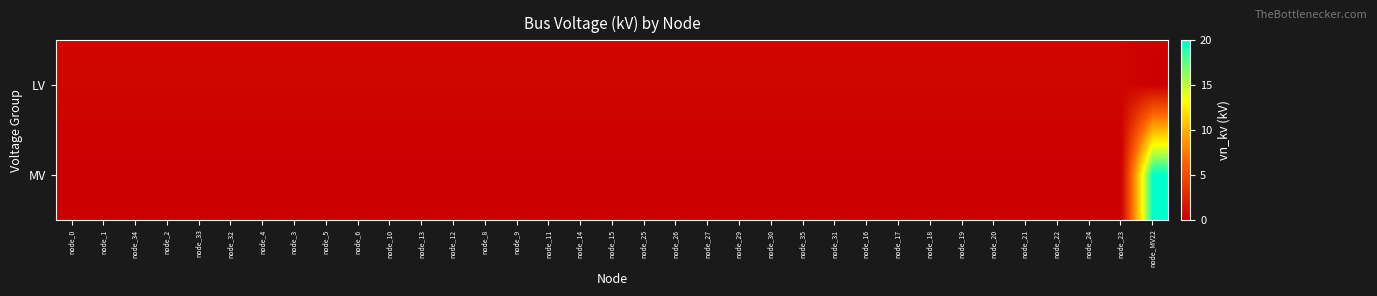

What is the difference between the highest and lowest values at node_24?

0.4